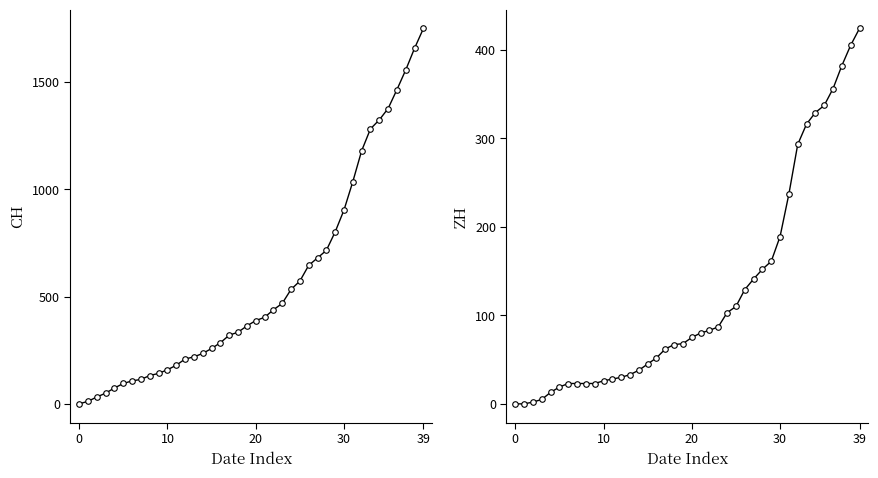

Which series has the largest range (max minus min)?

CH